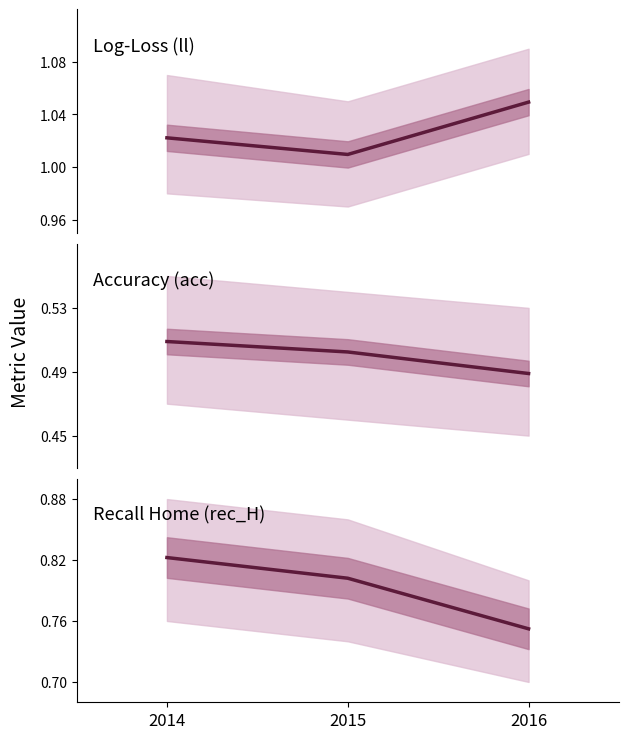

What is the total value across all series at 2016?

2.3